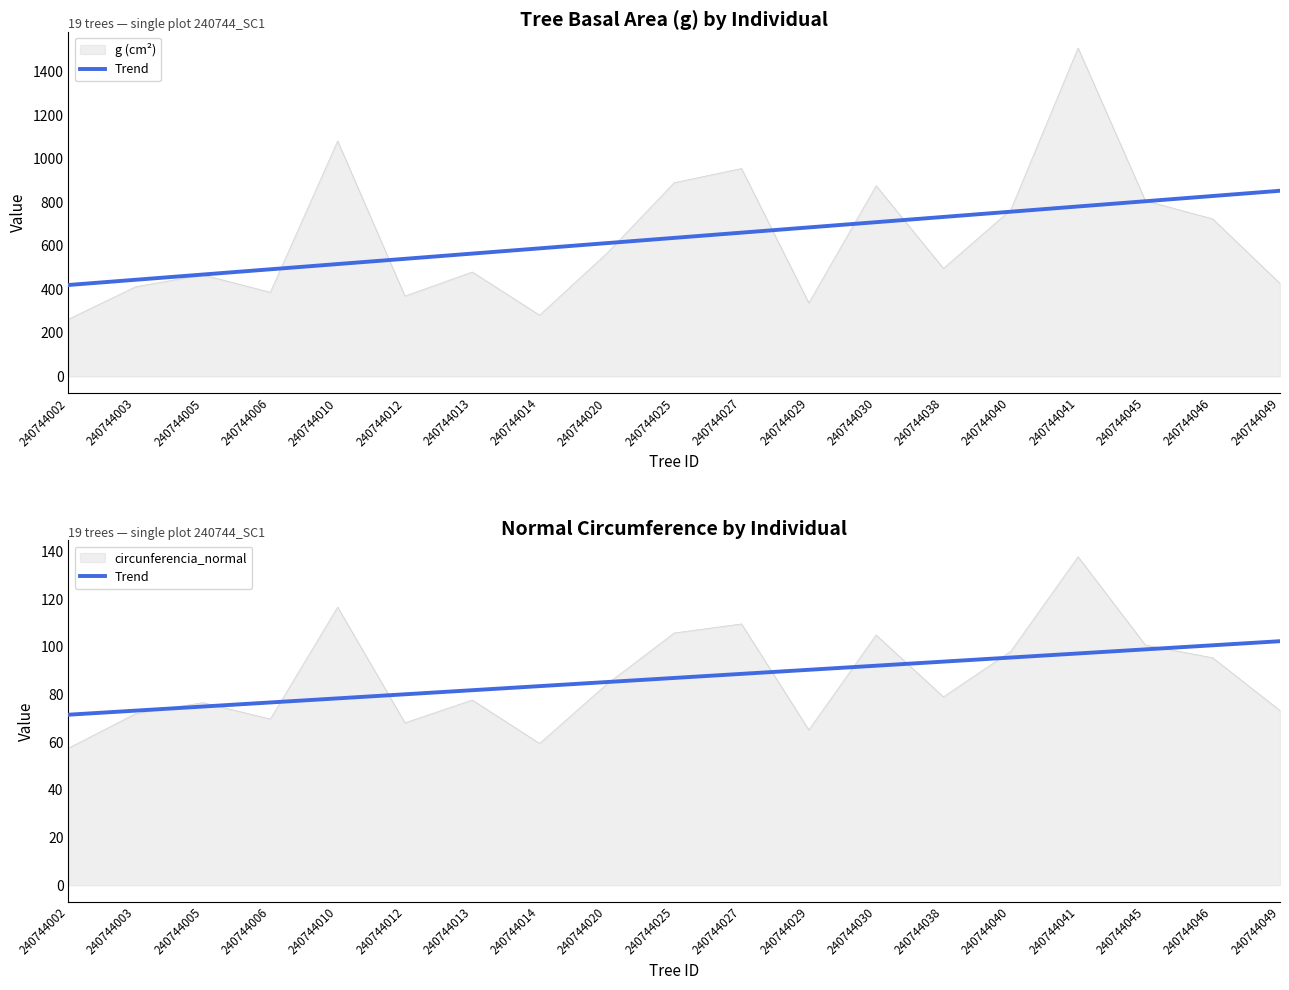

What is the change in value from 240744045 to 240744046?

+1.7